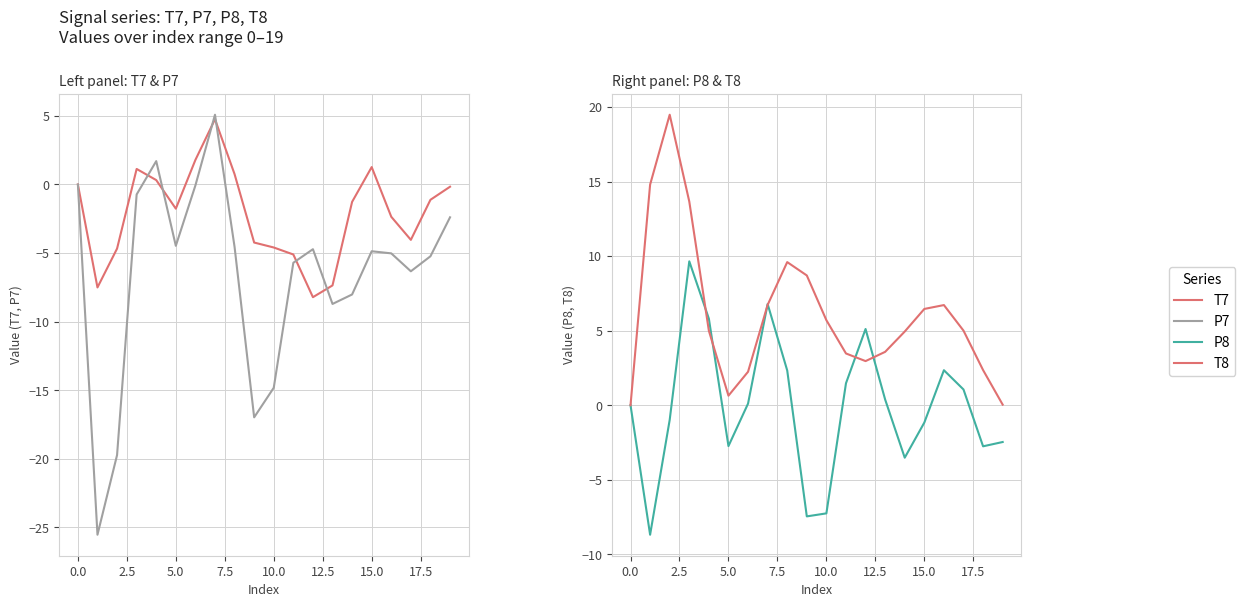

Which series has the largest total across all categories?

T8